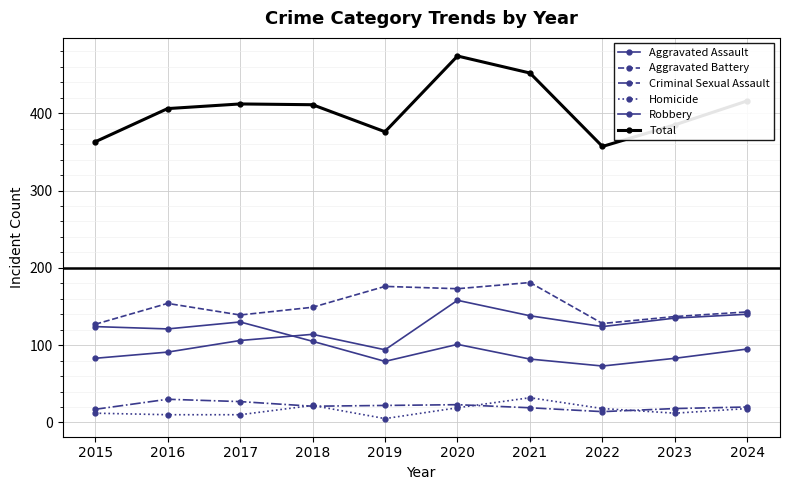

What is the sum of the Criminal Sexual Assault values at 2018 and 2022?

35